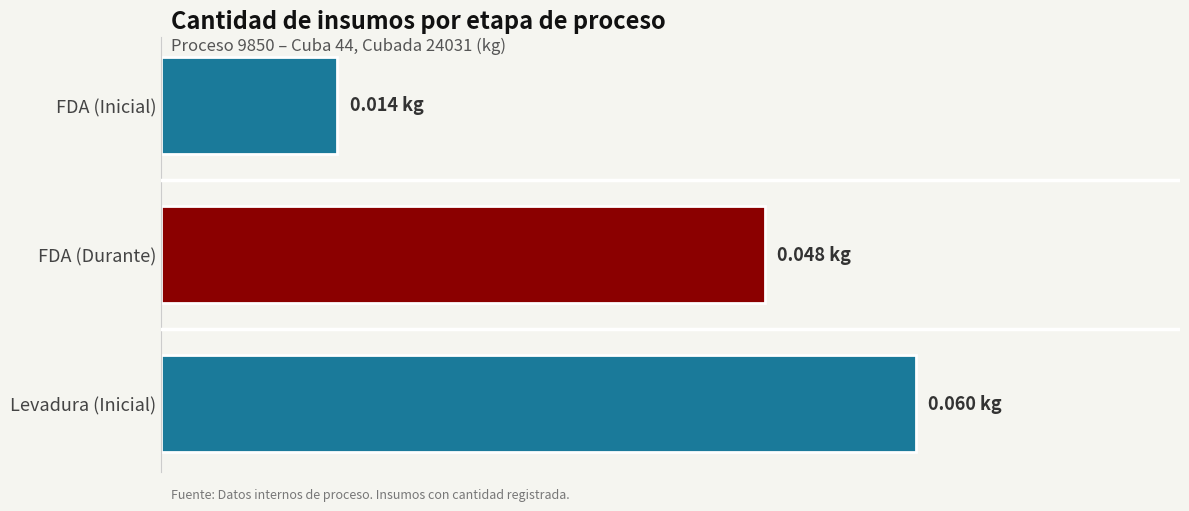

What is the sum of all values?

0.1